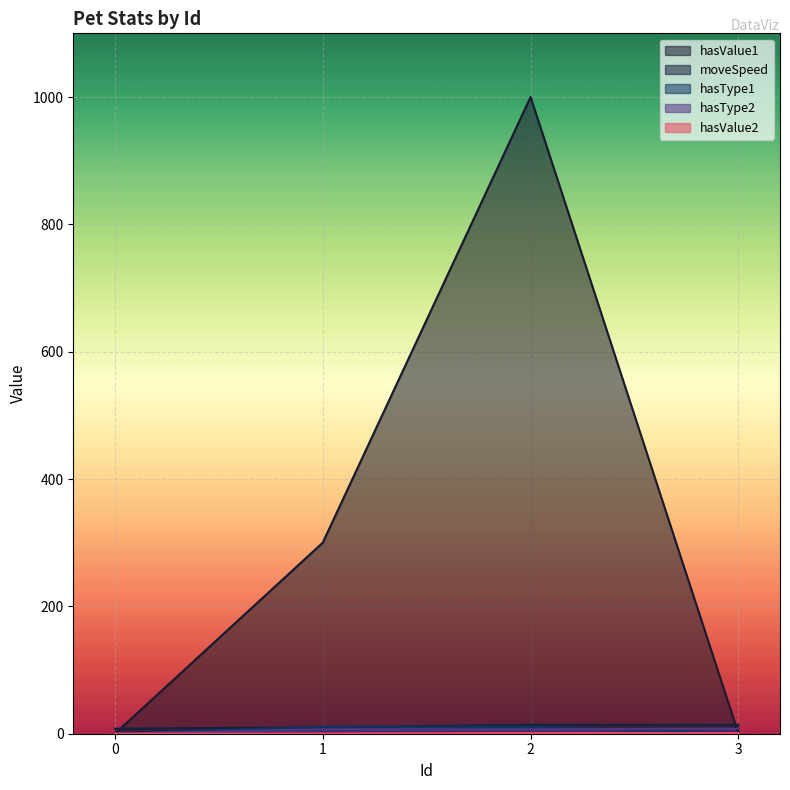

What is the sum of all hasValue2 values?

2.3